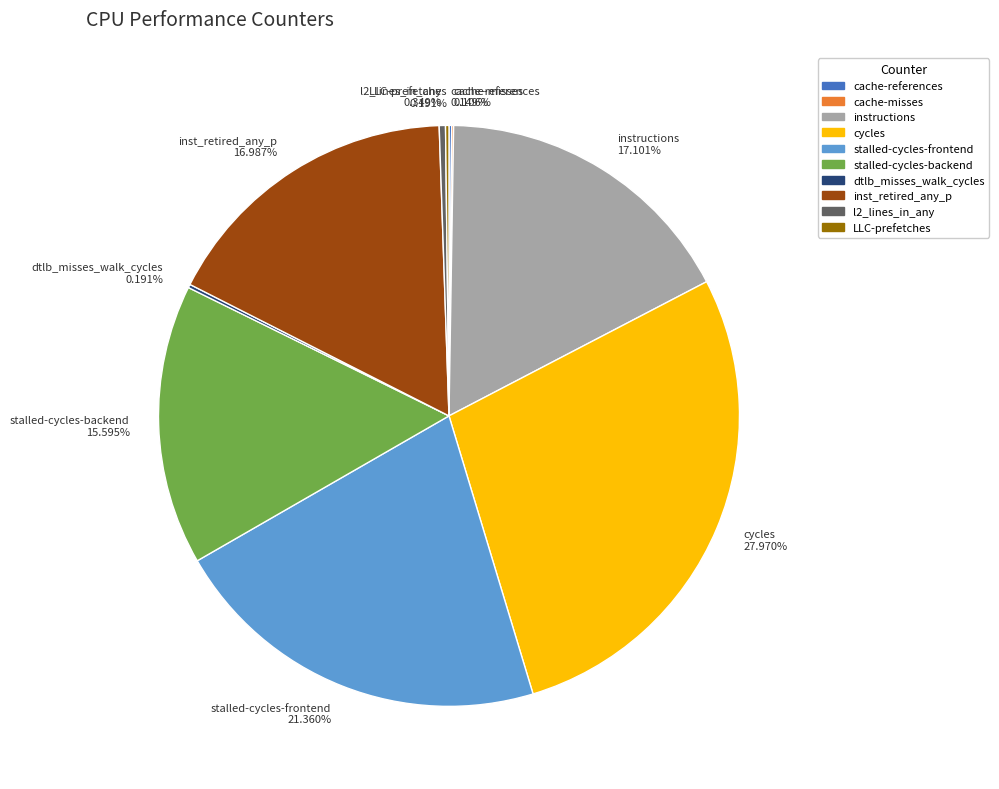

Which category has the biggest portion of the pie?

cycles